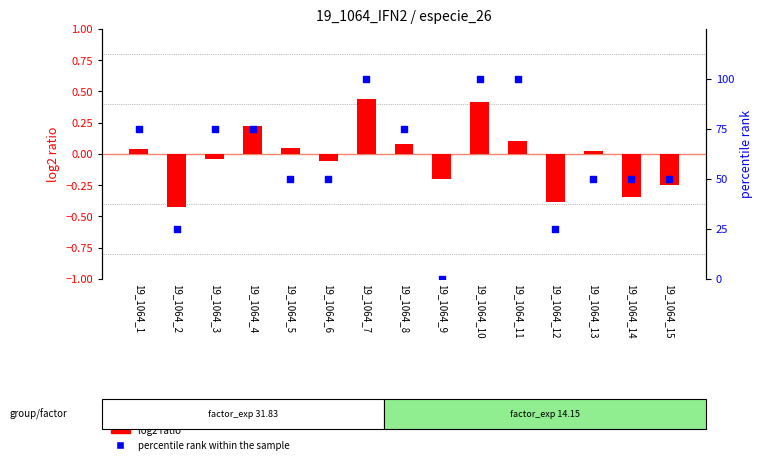

Which series has the largest Y range (max minus min)?

percentile rank within the sample